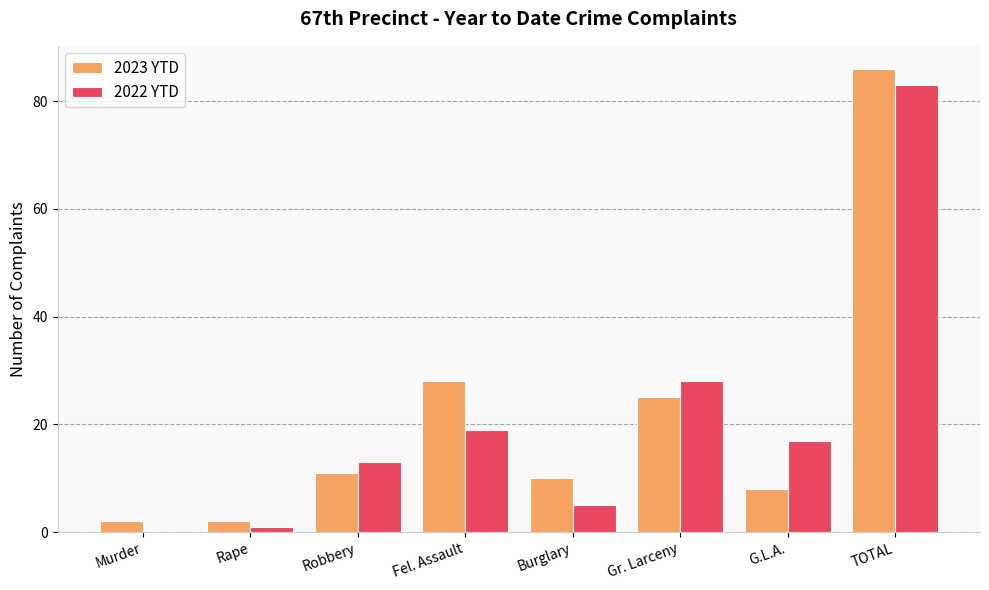

At which label is 2022 YTD closest to 41?

Gr. Larceny